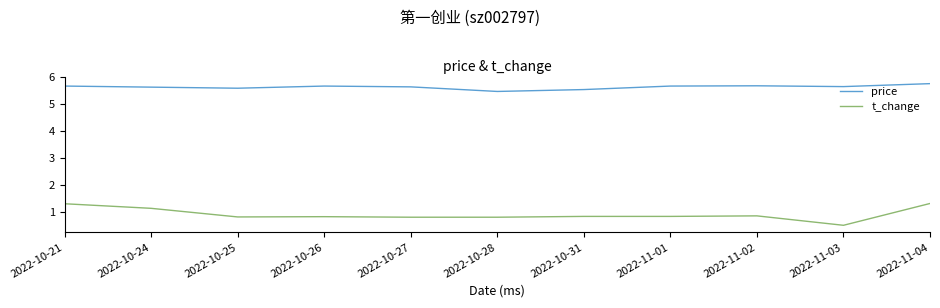

What is the maximum value shown in the chart?

5.8